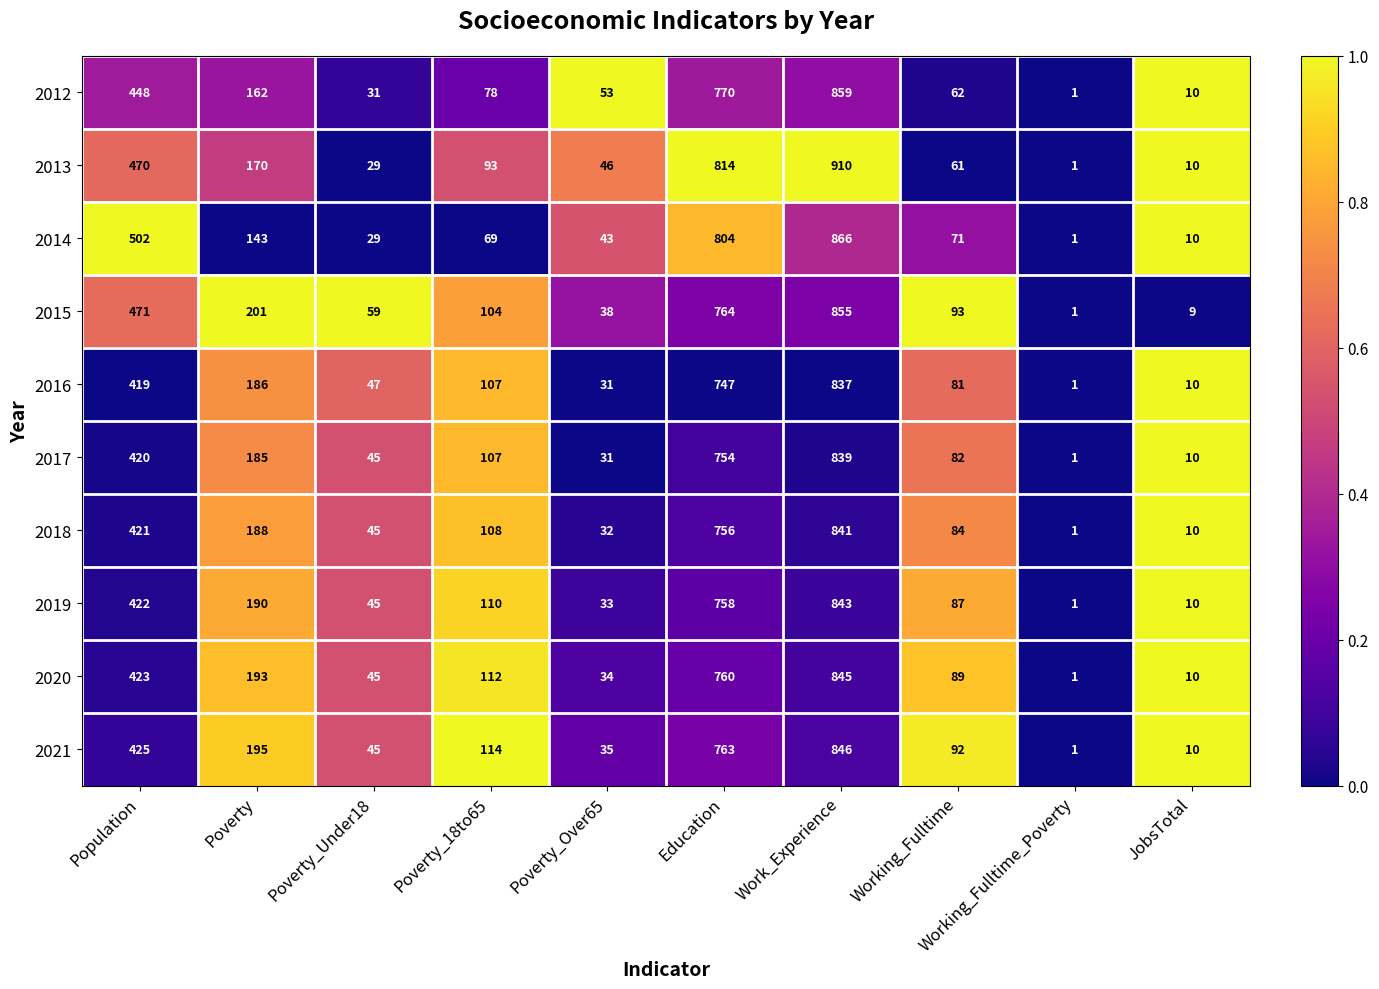

Which series has the largest total across all categories?

2013